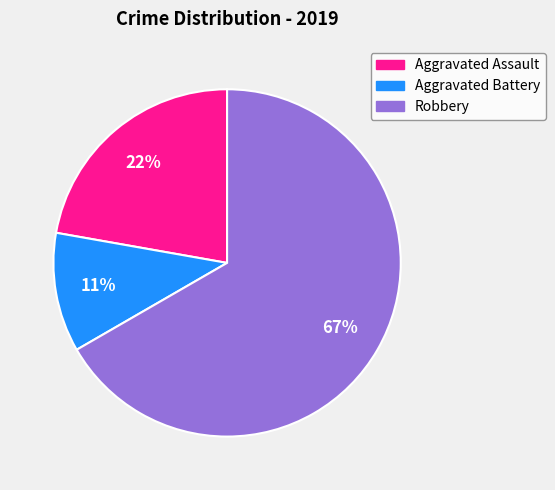

Rank the categories by value from lowest to highest.

Aggravated Battery, Aggravated Assault, Robbery